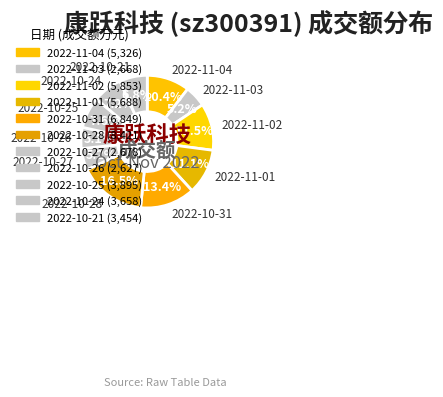

To the nearest percent, what portion does 2022-10-27 represent?

5%